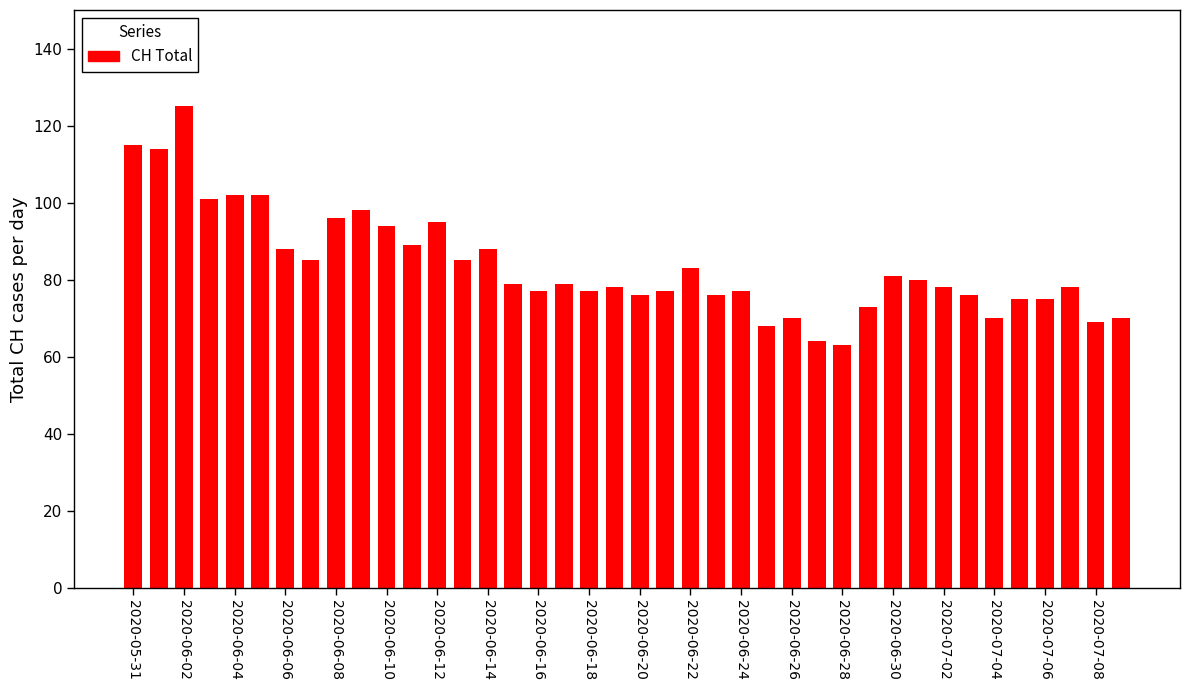

How many data points does each series have?

40